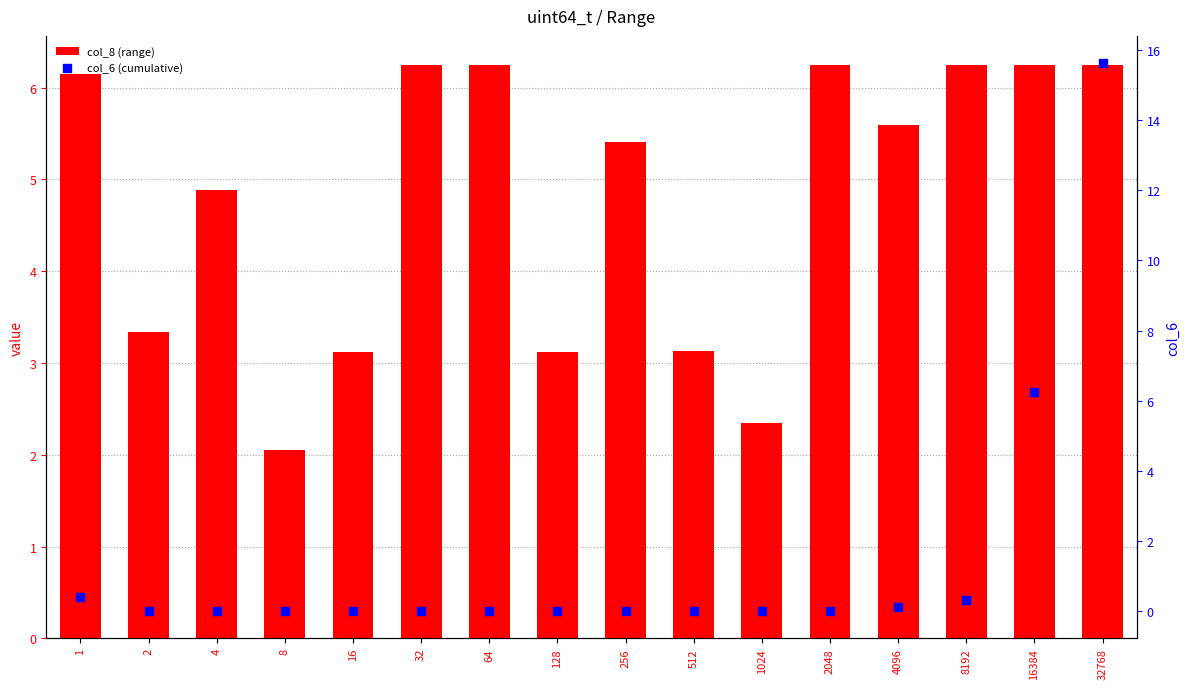

What are all the series names shown in the legend?

col_8 (range), col_6 (cumulative)